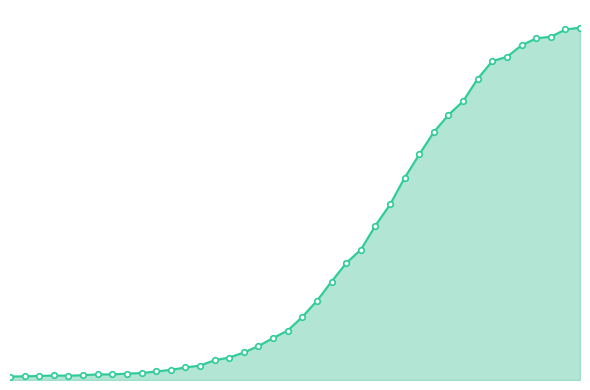

Is this an area chart (filled region under the line)?

Yes